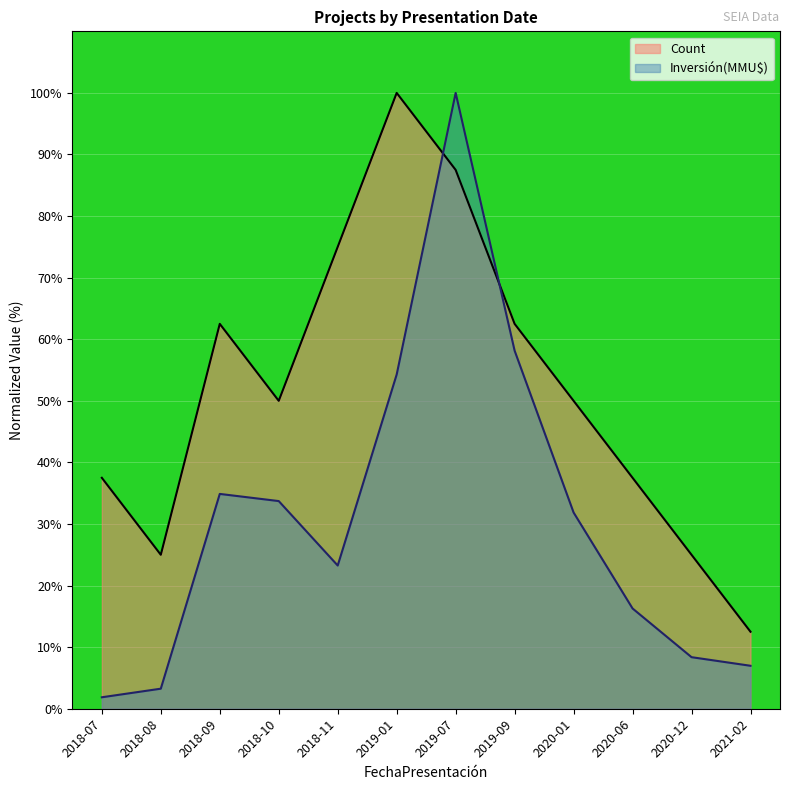

Between which two adjacent categories do Inversión(MMU$) and Count first intersect?

2019-01 and 2019-07